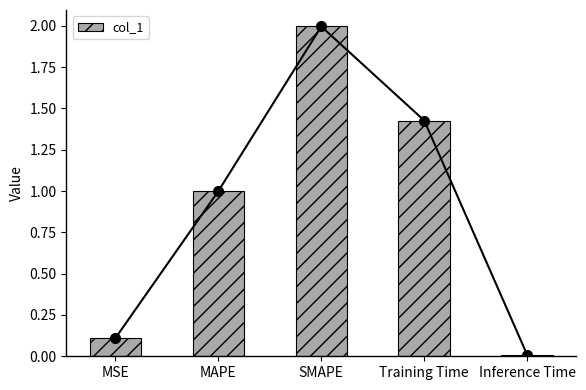

What is the greatest value displayed?

2.0